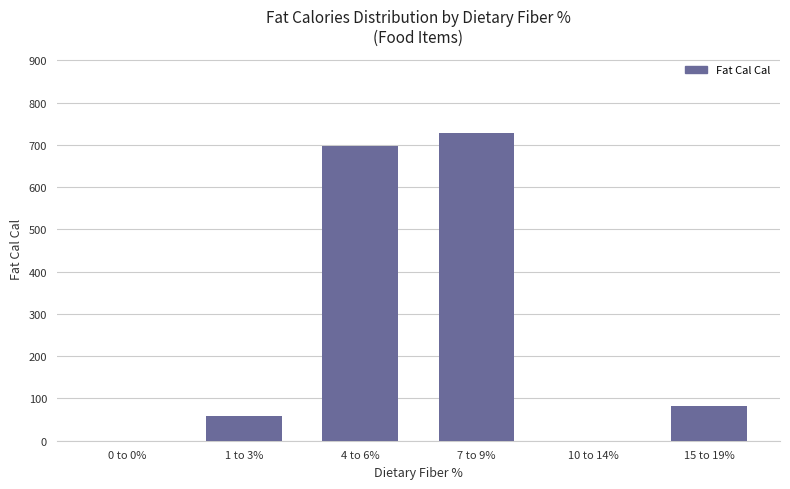

The value at 4 to 6% is 696. True or false?

True